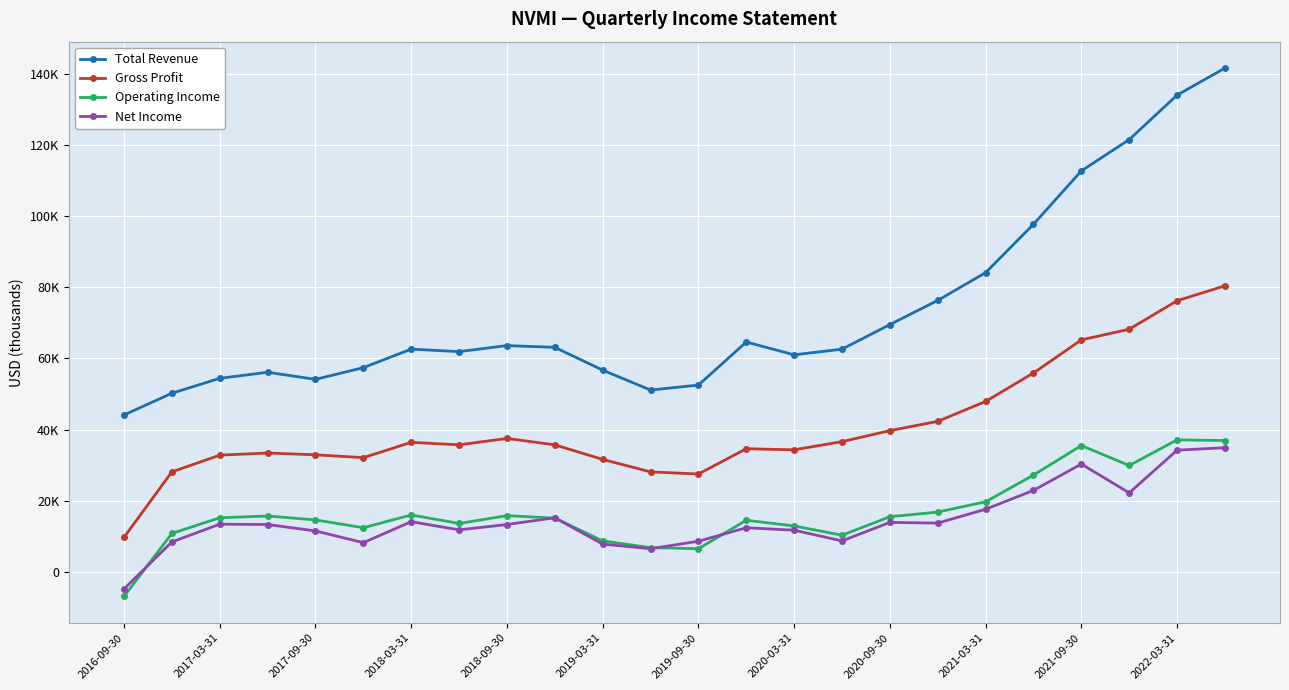

Which series has the largest range (max minus min)?

Total Revenue